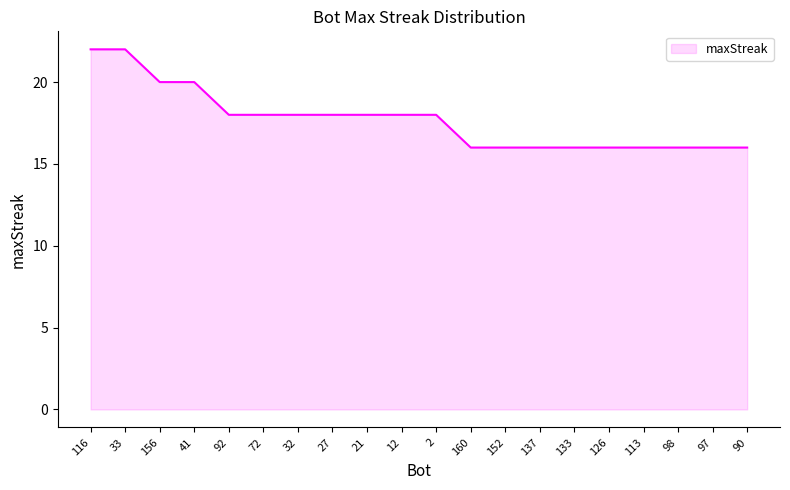

Reading right to left, list all the values displayed in this chart.

16	16	16	16	16	16	16	16	16	18	18	18	18	18	18	18	20	20	22	22